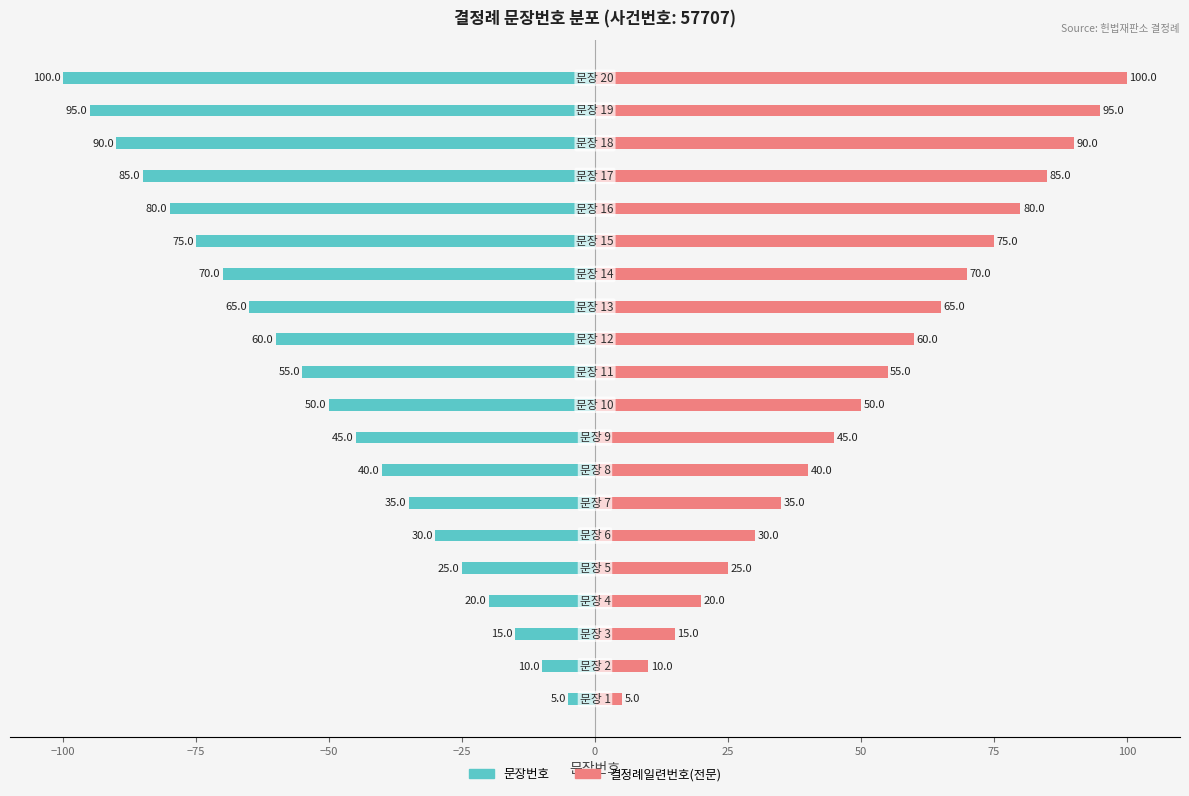

The value of 문장번호 at 11 is -100.3. True or false?

False